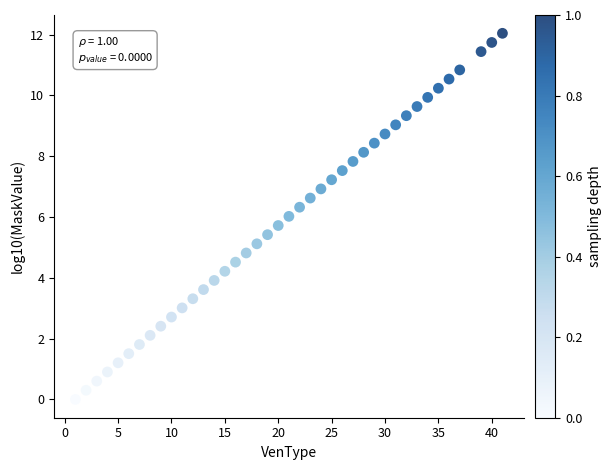

What is the range of X values (max minus min)?

40.0